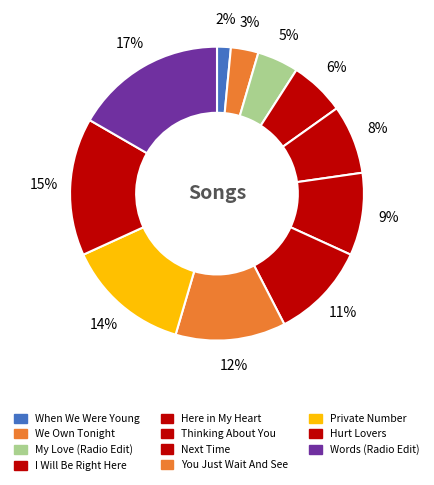

How many segments does this pie chart have?

11